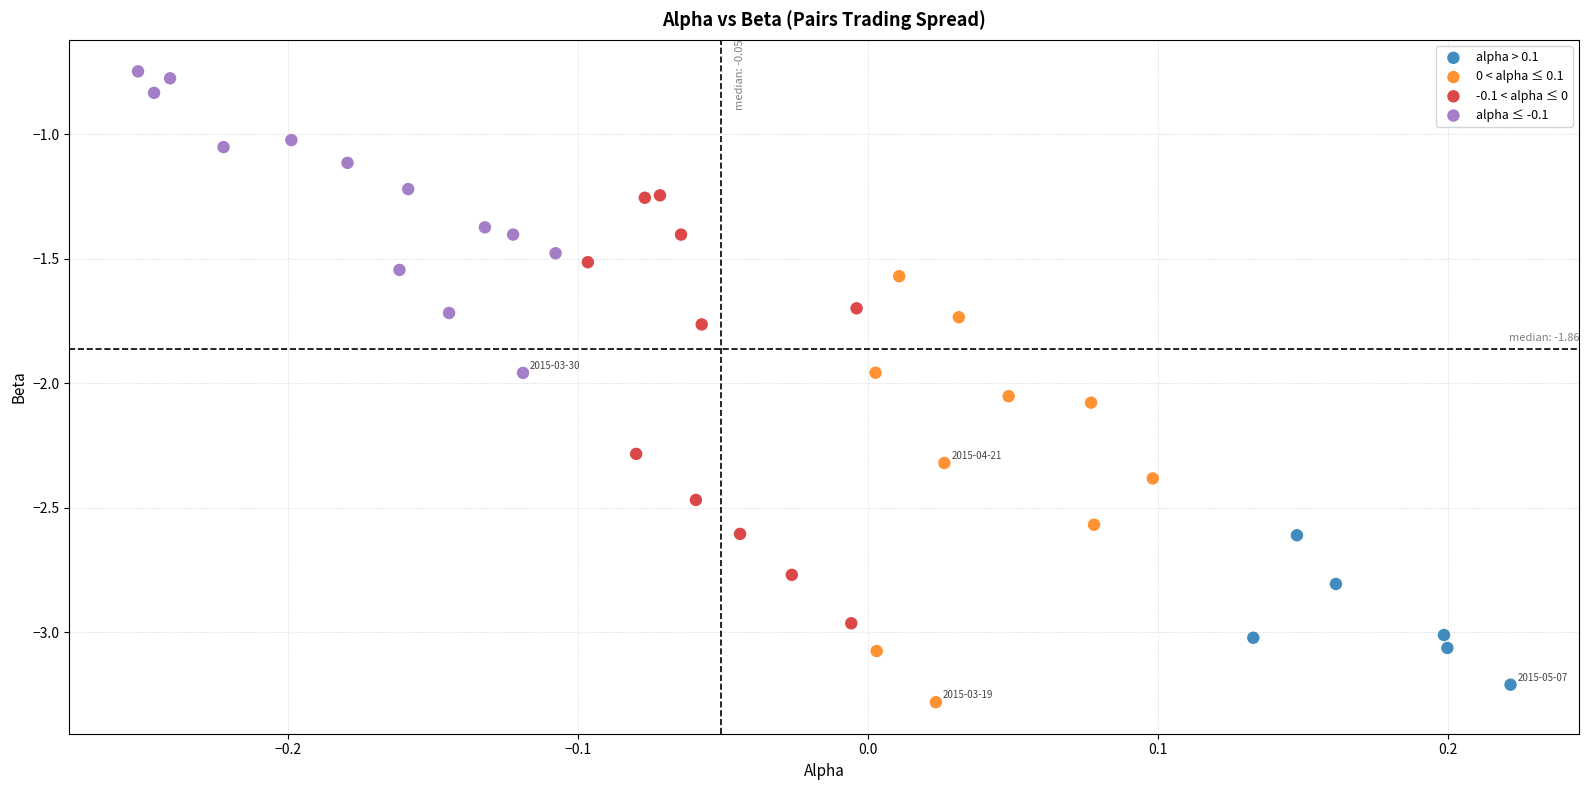

Which series contains the highest Y value?

alpha ≤ -0.1